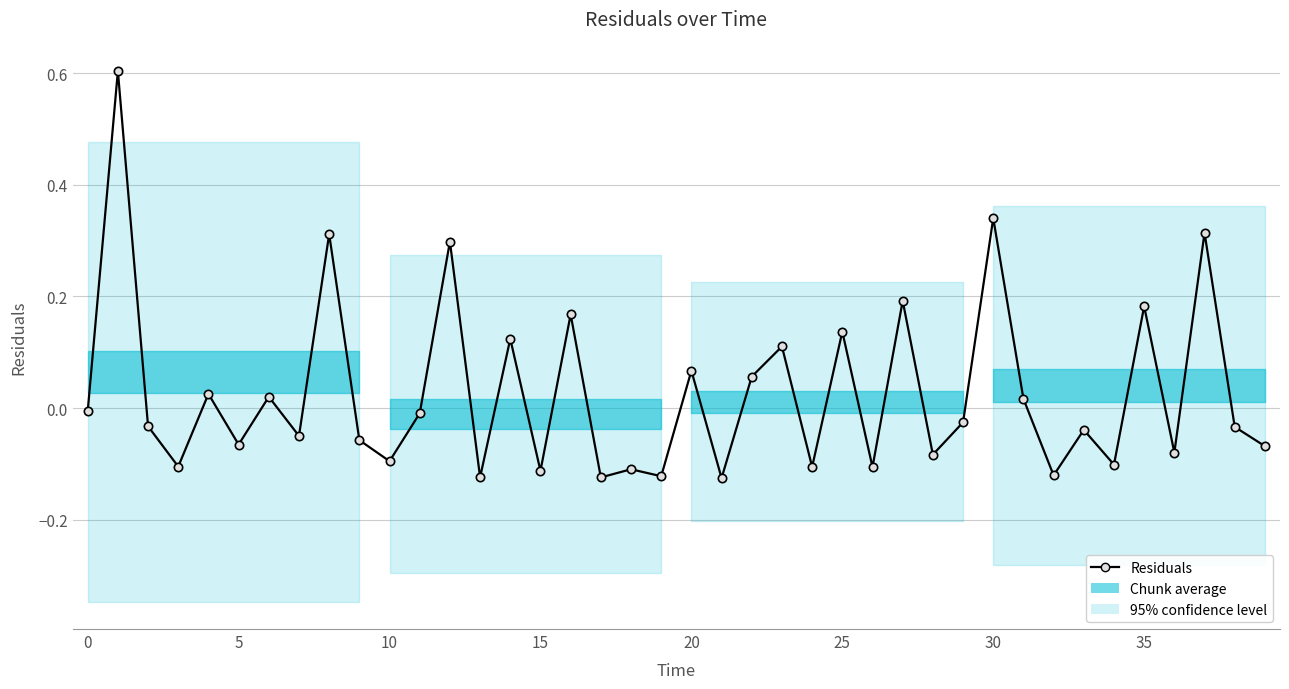

How many data points are less than 0?

24